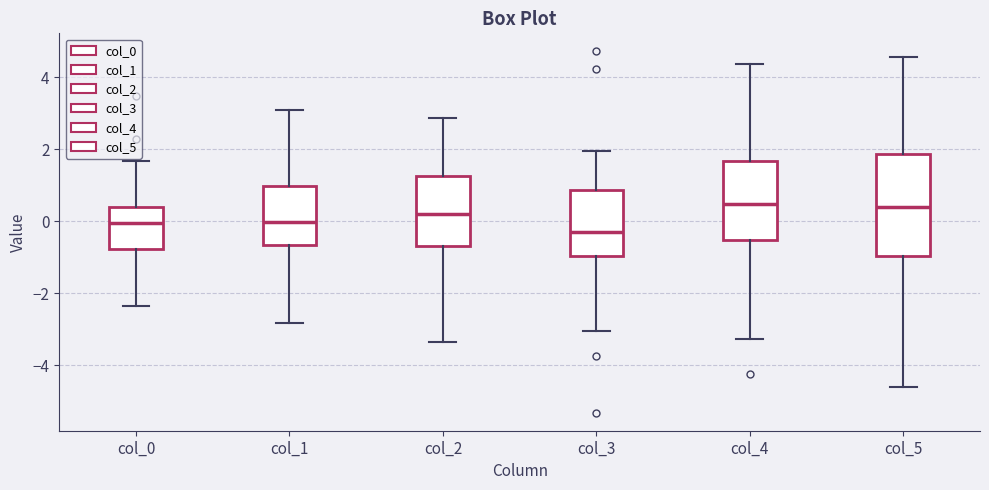

Which box is the tallest, from its lower edge to its upper edge?

col_5